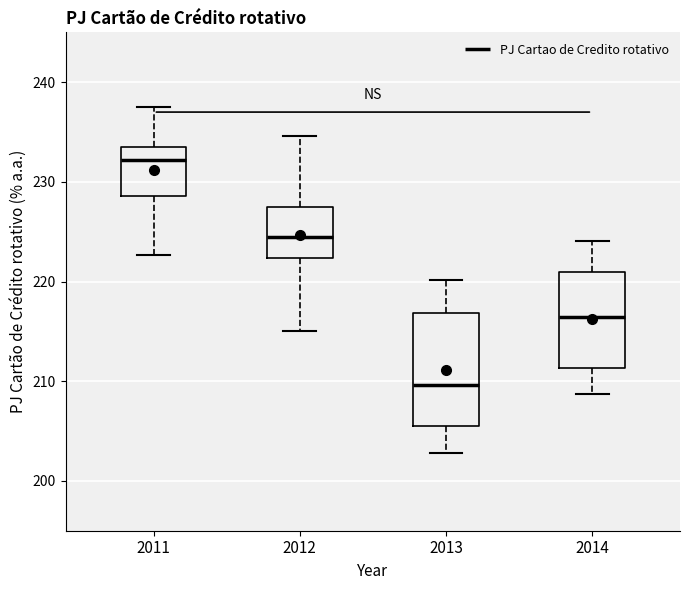

Reading left to right, transcribe this box plot: for each box, give where its median line is, the range the box spans, and where its two whiskers end, as read against the y-axis. The values are not printed on the chart, so give them approximately, as read against the axis.

2011: median 232, box 229 to 234, whiskers 223 to 237
2012: median 224, box 222 to 227, whiskers 215 to 235
2013: median 210, box 205 to 217, whiskers 203 to 220
2014: median 216, box 211 to 221, whiskers 209 to 224